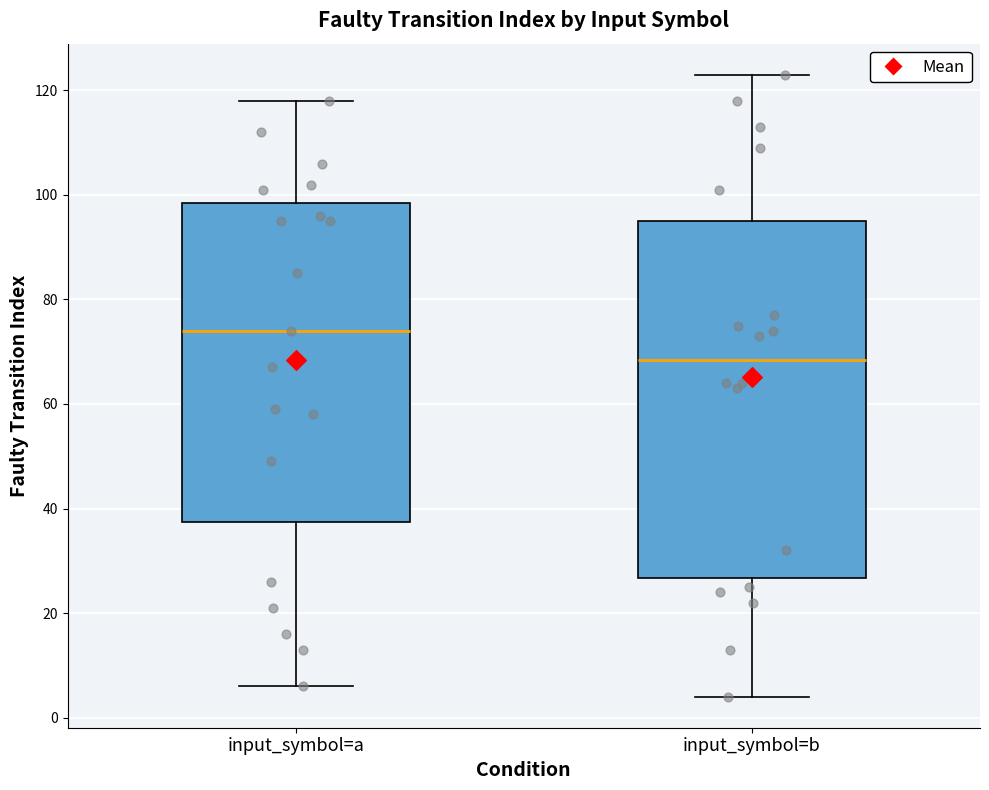

Where does the median line of the box for input_symbol=b sit on the y-axis? The values are not printed on the chart, so give them approximately, as read against the axis.

68